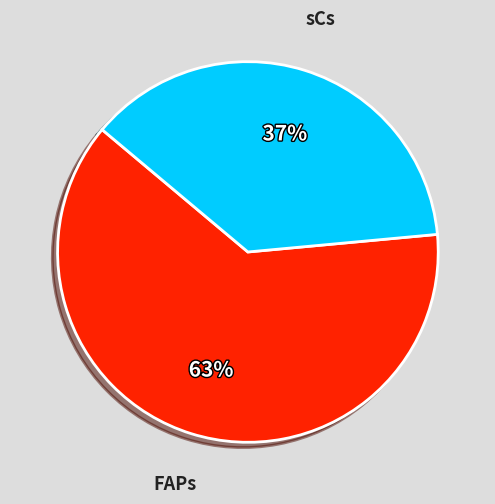

Is there a majority slice in this chart?

Yes